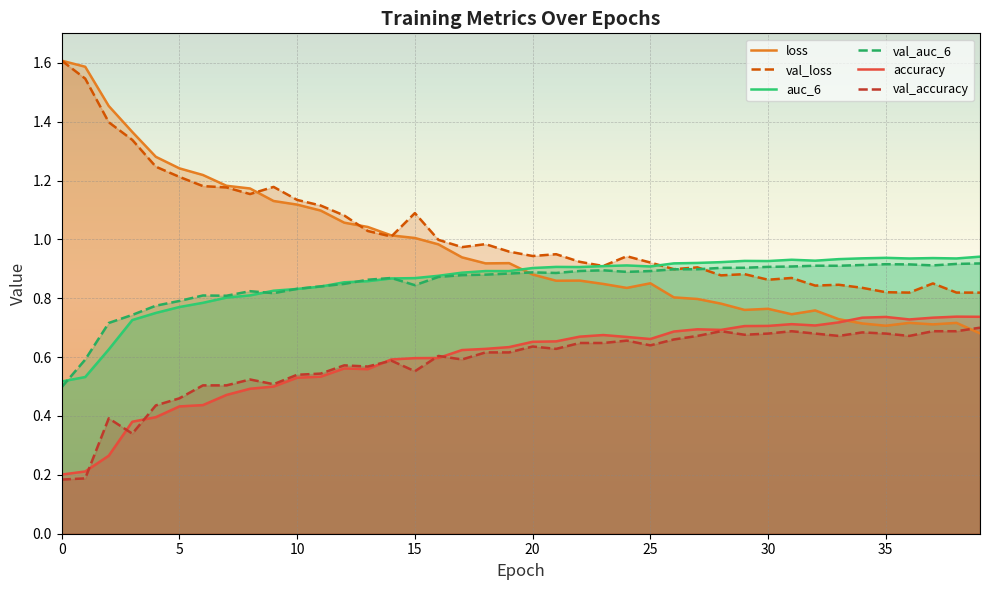

At how many categories does at least one series exceed 1?

16